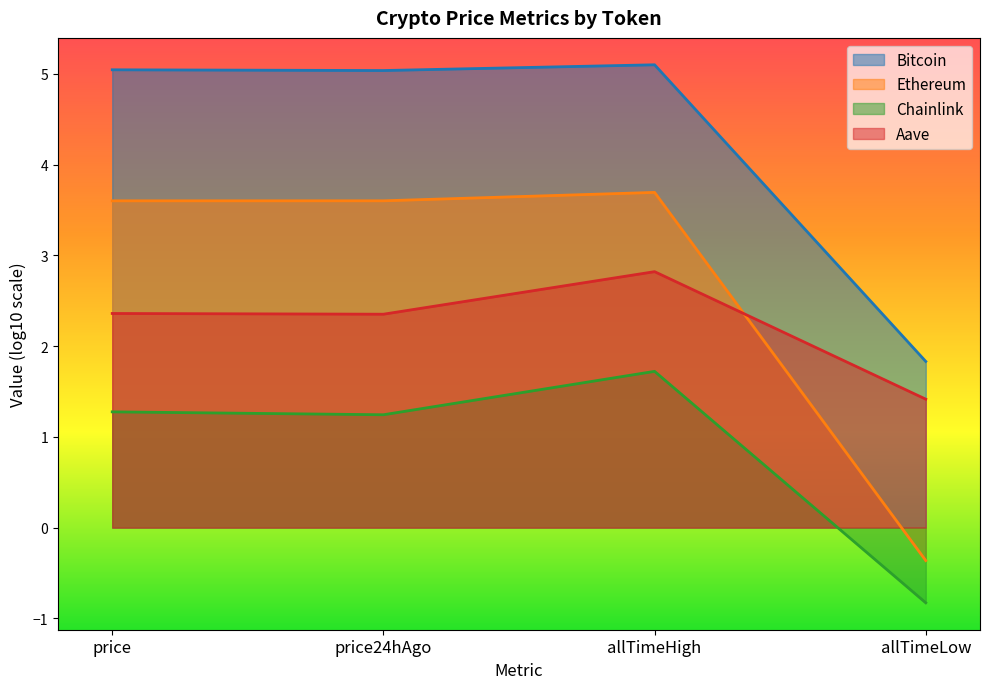

True or false: Bitcoin has more than 2 points higher than both neighbors.

False